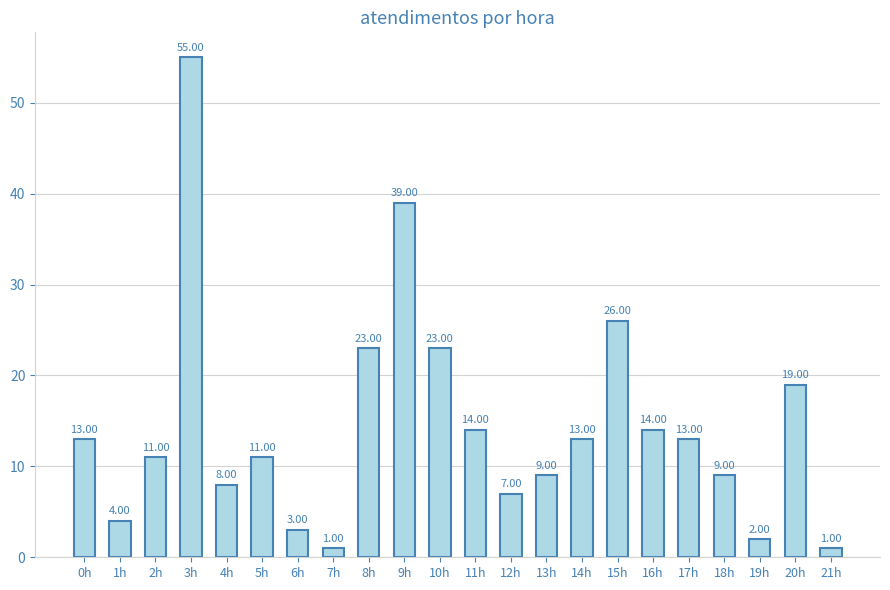

What is the value of the 7th bar from the left?

3